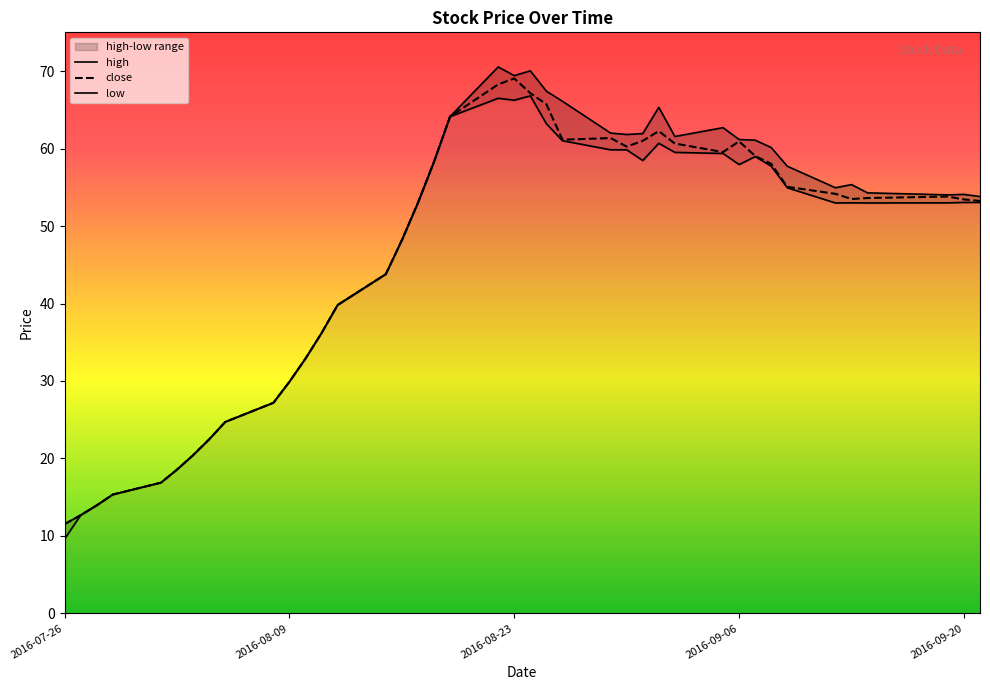

The value of close at 2016-07-26 is 11.5. True or false?

True